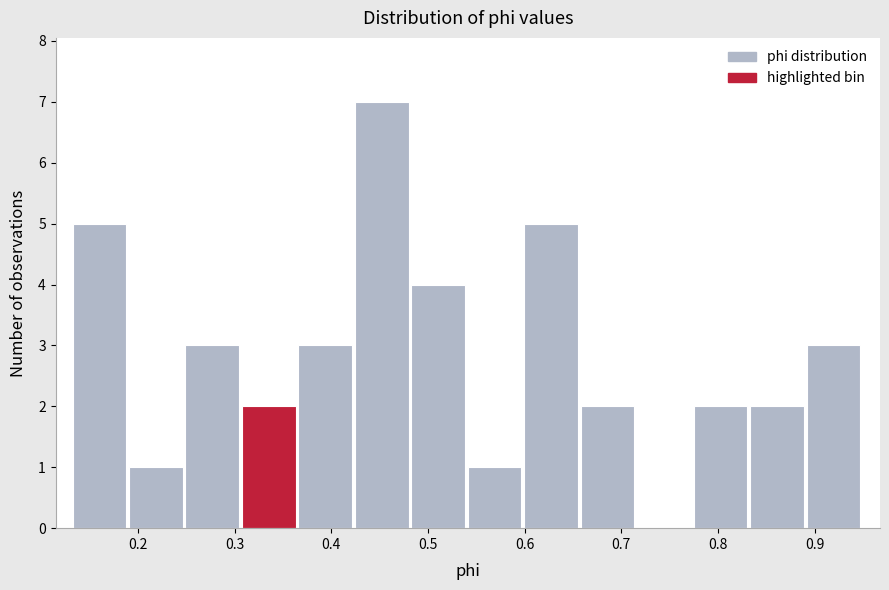

Reading left to right, list every bar in this chart as the range it spans on the x-axis followed by its height. Neither the bar edges nor the heights are printed on the chart, so give them approximately, as read against the axes.

0.13 to 0.19: 5
0.19 to 0.25: 1
0.25 to 0.31: 3
0.31 to 0.37: 2
0.37 to 0.42: 3
0.42 to 0.48: 7
0.48 to 0.54: 4
0.54 to 0.60: 1
0.60 to 0.66: 5
0.66 to 0.72: 2
0.72 to 0.77: 0
0.77 to 0.83: 2
0.83 to 0.89: 2
0.89 to 0.95: 3